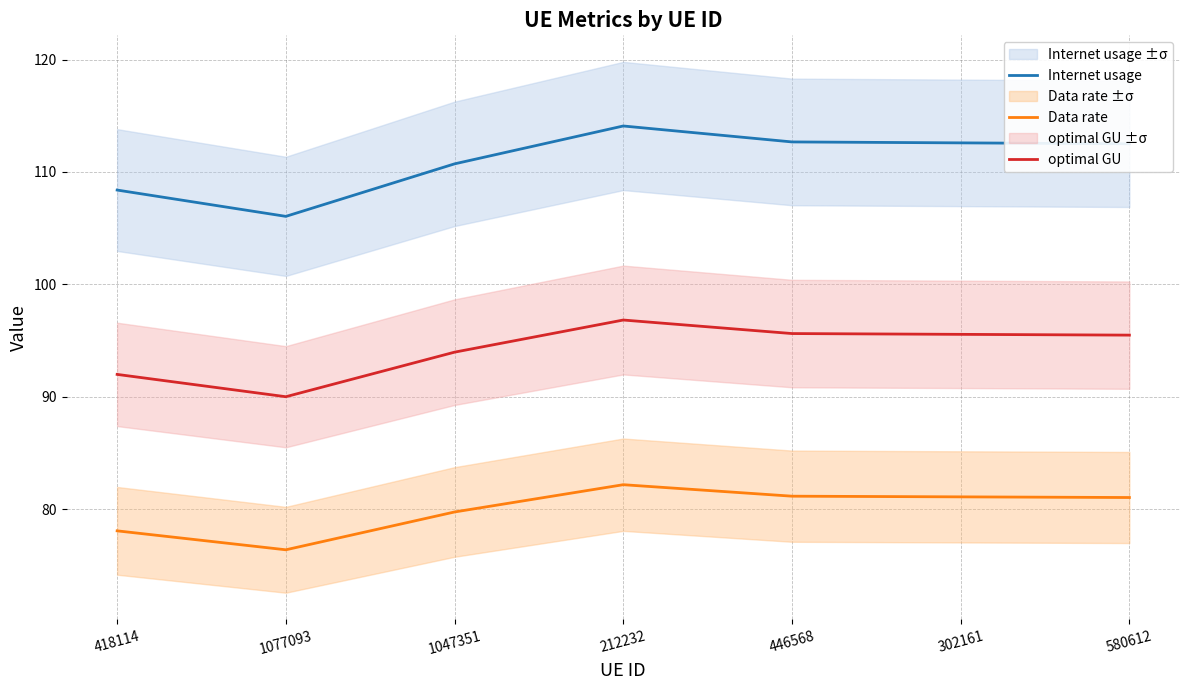

At which label is optimal GU closest to 93?

1047351